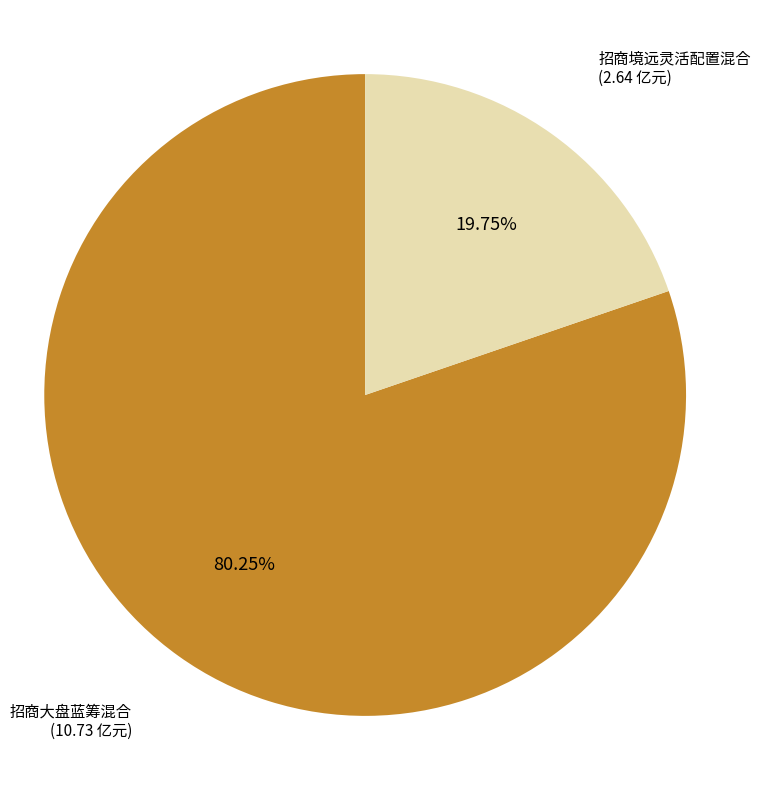

Is there any slice that represents more than half of the pie?

Yes